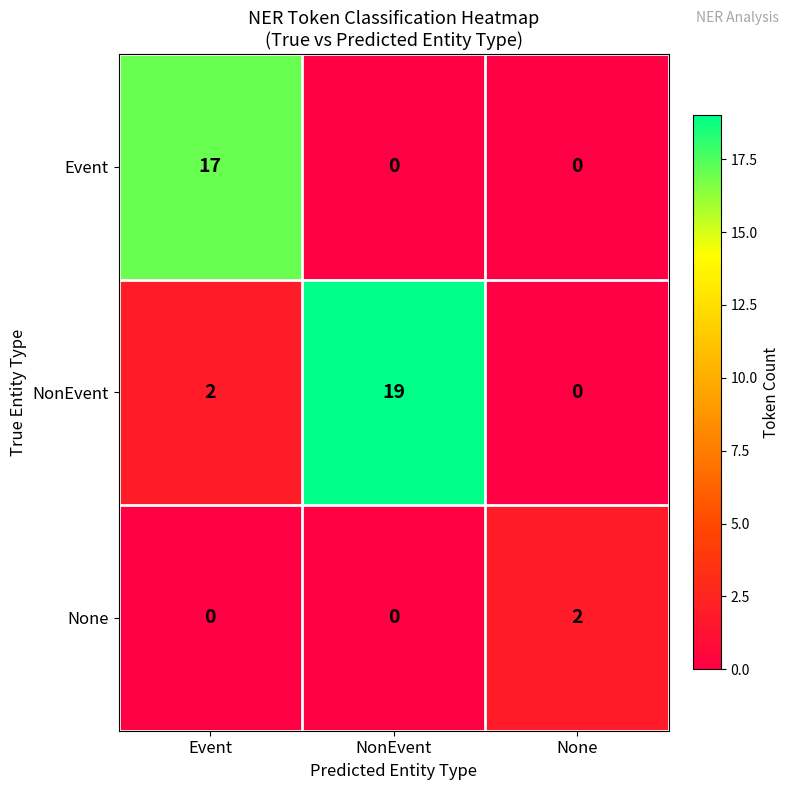

Between NonEvent and None, which series saw the biggest shift?

NonEvent